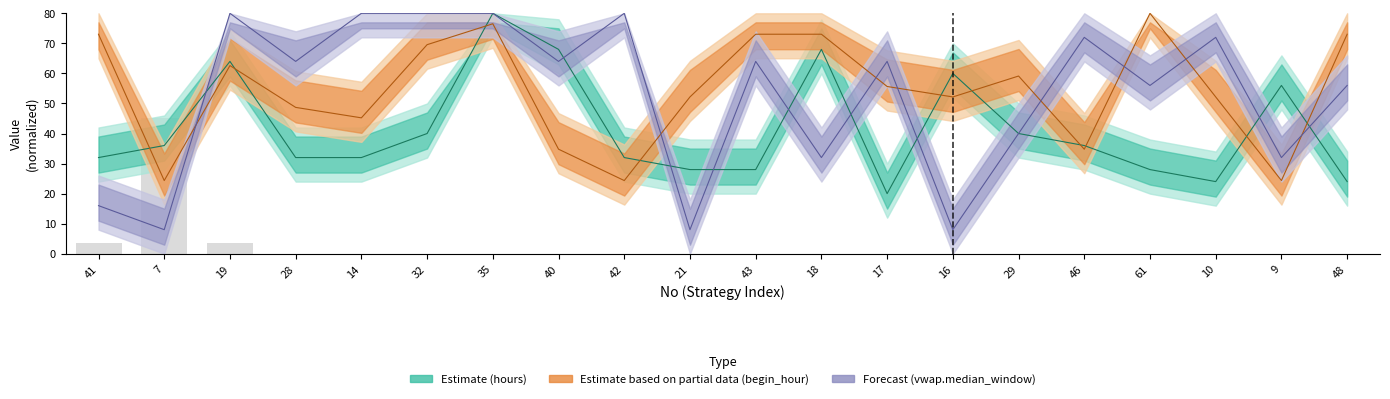

Reading right to left, what are all the values shown in this chart?

trade_num: 48=0.0	9=0.0	10=0.0	61=0.0	46=0.0	29=0.0	16=0.0	17=0.0	18=0.0	43=0.0	21=0.0	42=0.0	40=0.0	35=0.0	32=0.0	14=0.0	28=0.0	19=3.7	7=45.0	41=3.5
hours: 48=24.0	9=56.0	10=24.0	61=28.0	46=36.0	29=40.0	16=60.0	17=20.0	18=68.0	43=28.0	21=28.0	42=32.0	40=68.0	35=80.0	32=40.0	14=32.0	28=32.0	19=64.0	7=36.0	41=32.0
begin_hour: 48=73.0	9=24.3	10=52.2	61=80.0	46=34.8	29=59.1	16=52.2	17=55.7	18=73.0	43=73.0	21=52.2	42=24.3	40=34.8	35=76.5	32=69.6	14=45.2	28=48.7	19=62.6	7=24.3	41=73.0
vwap_median_window: 48=56.0	9=32.0	10=72.0	61=56.0	46=72.0	29=40.0	16=8.0	17=64.0	18=32.0	43=64.0	21=8.0	42=80.0	40=64.0	35=80.0	32=80.0	14=80.0	28=64.0	19=80.0	7=8.0	41=16.0